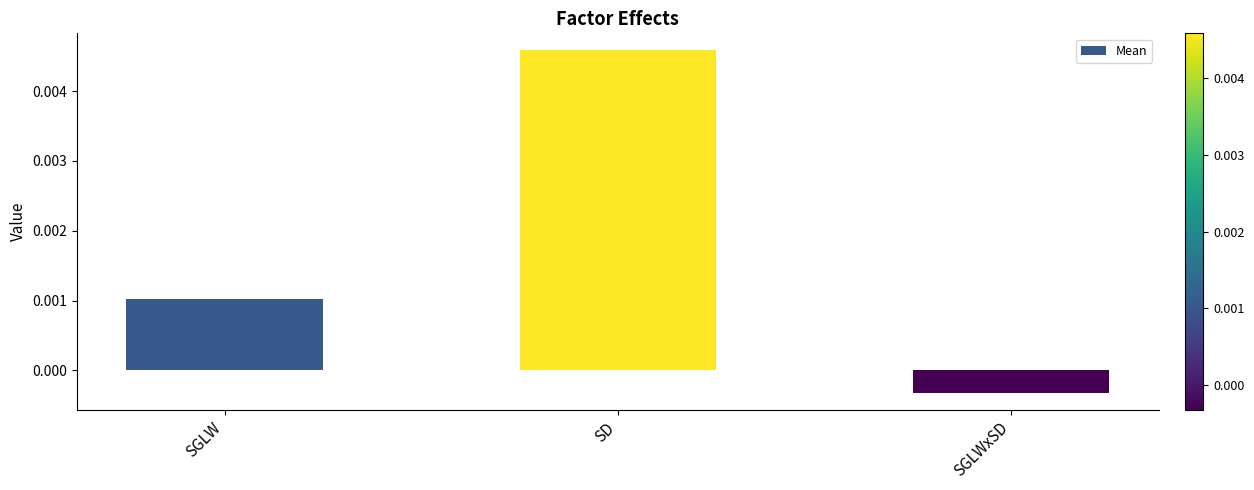

How many bars are there in total?

3